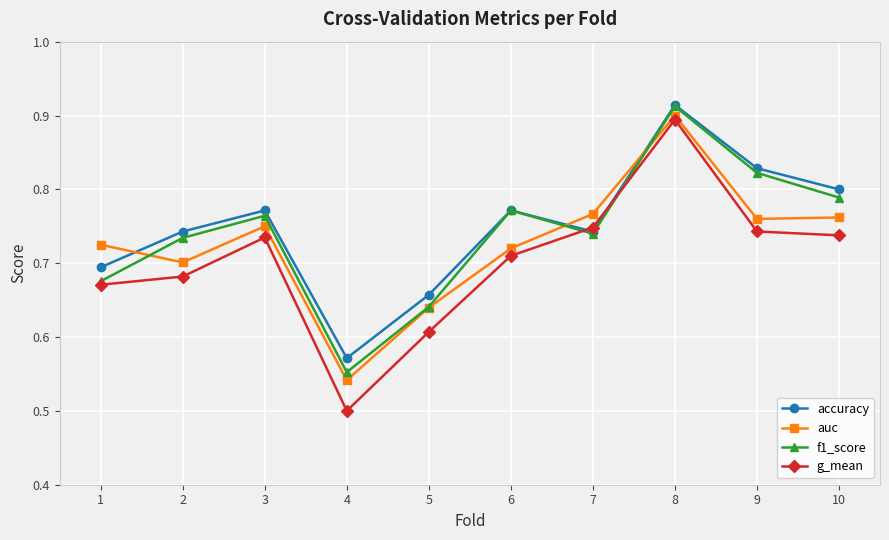

How many auc values are between 0 and 1?

10